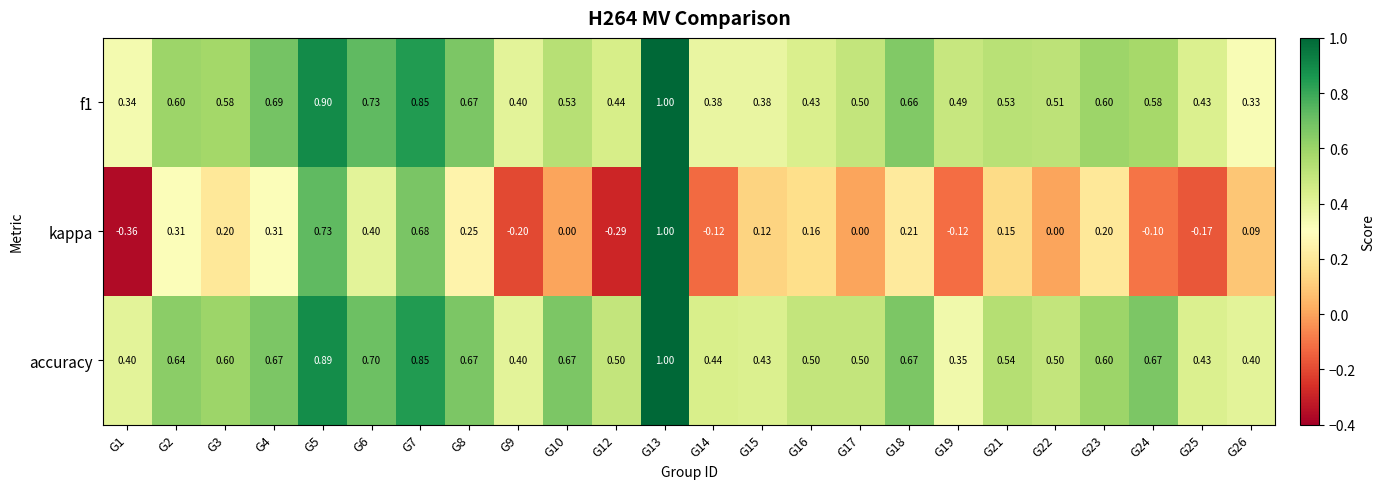

Which series has the largest total across all categories?

accuracy